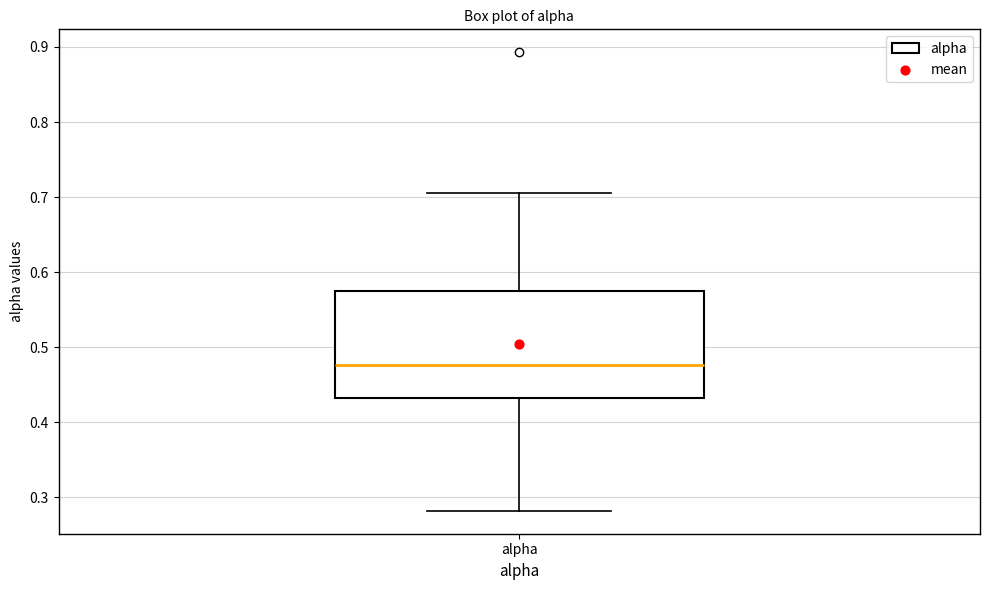

Read this box plot against the y-axis: the position of the median line, the range covered by the box, and the ends of both whiskers. The values are not printed on the chart, so give them approximately, as read against the axis.

median 0.48, box 0.43 to 0.57, whiskers 0.28 to 0.70